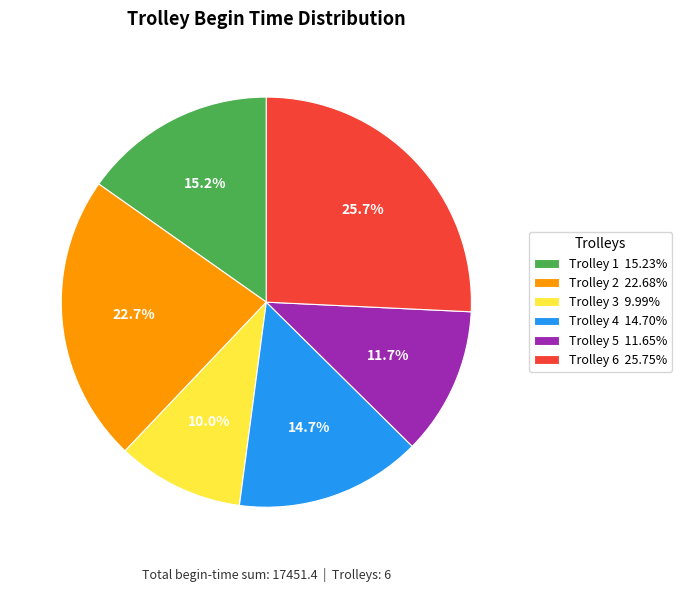

Approximately how many times larger is the value at Trolley 4 compared to Trolley 1?

1.0